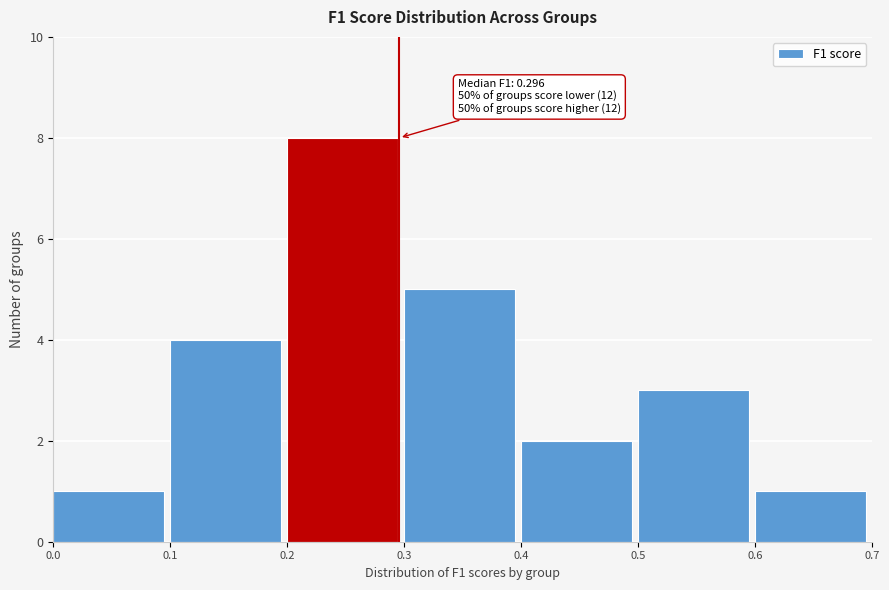

Over which range of the x-axis is the bar tallest?

0.2 to 0.3